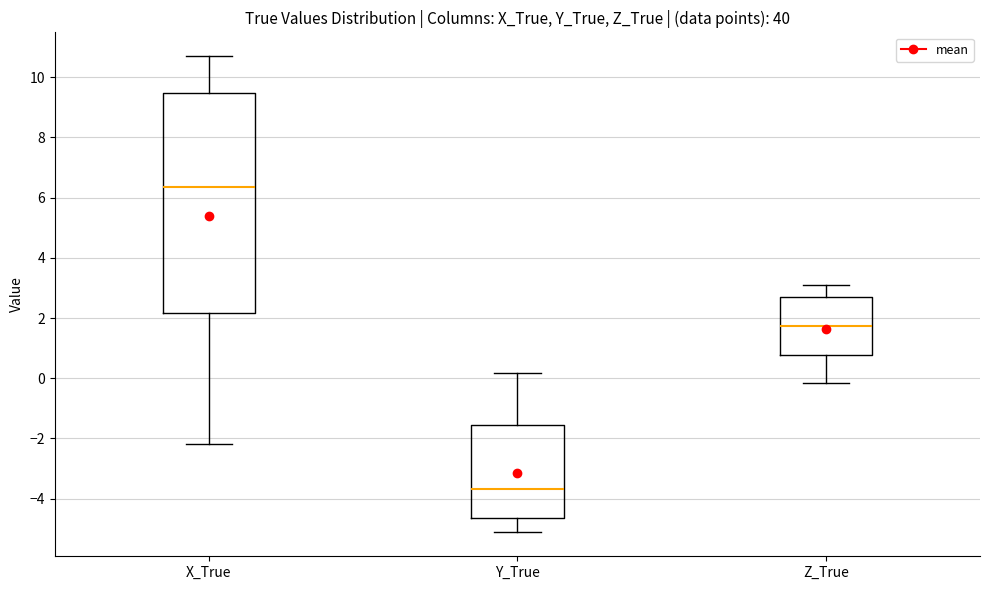

Reading left to right, read every box against the y-axis: the position of its median line, the range the box covers, and the ends of its whiskers. The values are not printed on the chart, so give them approximately, as read against the axis.

X_True: median 6.4, box 2.2 to 9.4, whiskers -2.2 to 10.6
Y_True: median -3.6, box -4.6 to -1.6, whiskers -5.2 to 0.2
Z_True: median 1.8, box 0.8 to 2.6, whiskers -0.2 to 3.2